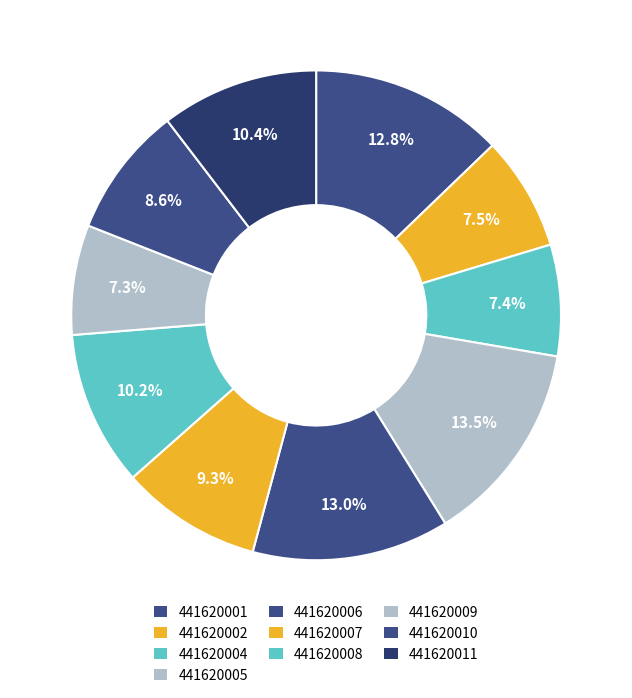

Is it true that 441620007 is 1% of the pie?

False